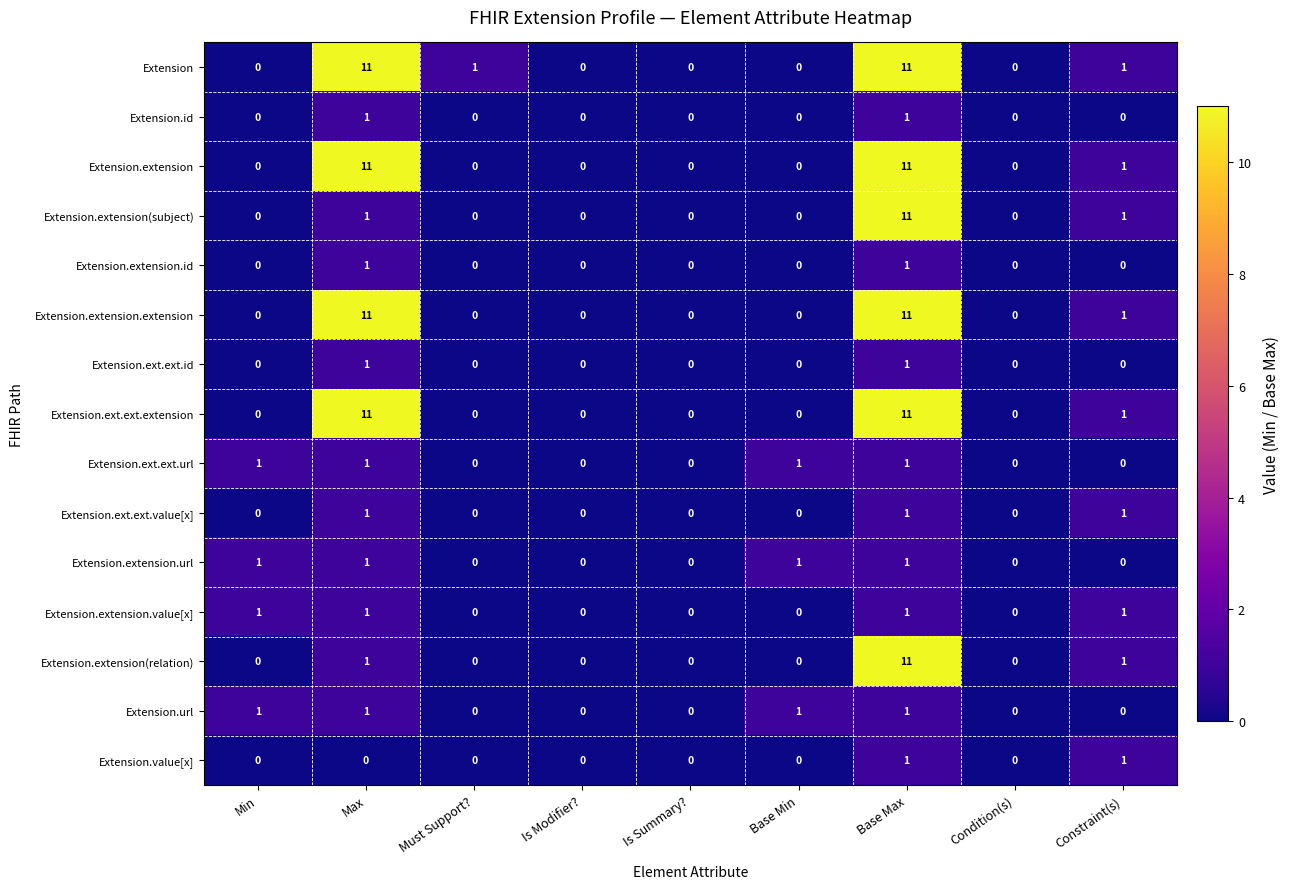

True or false: Extension.extension.id has a value of -1 at Constraint(s).

False